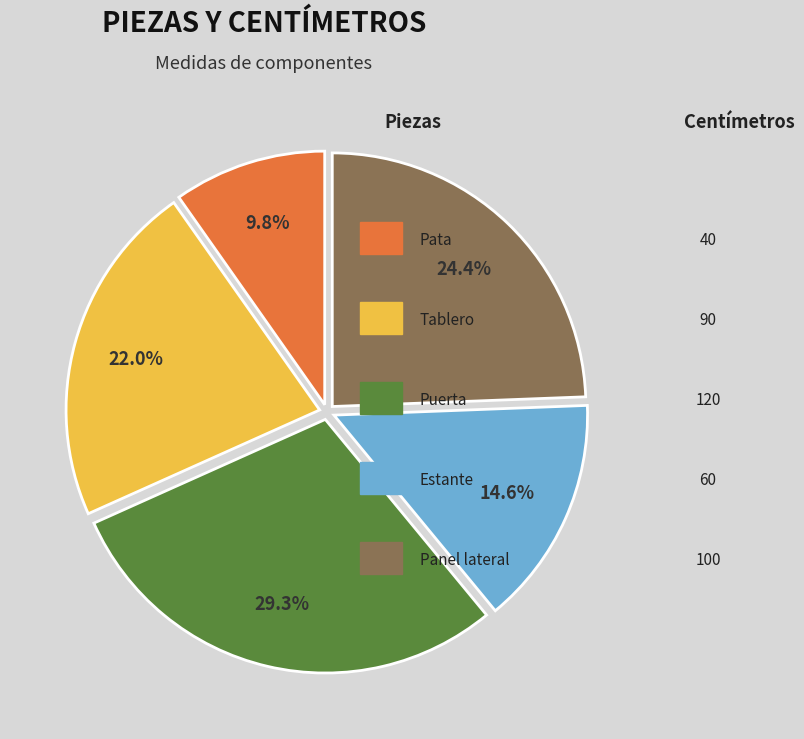

Is there a majority slice in this chart?

No